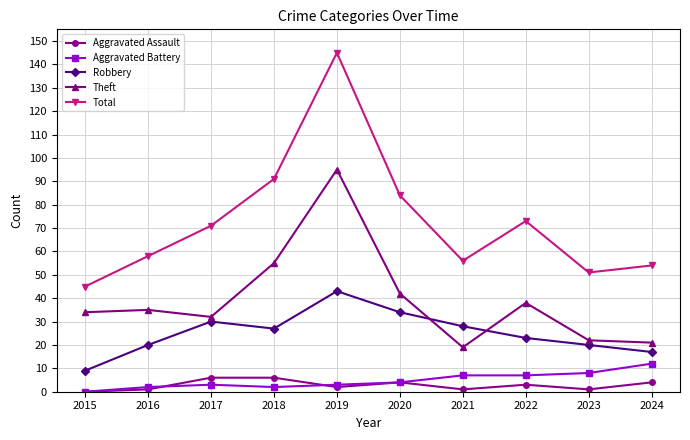

Which series has the largest range (max minus min)?

Total